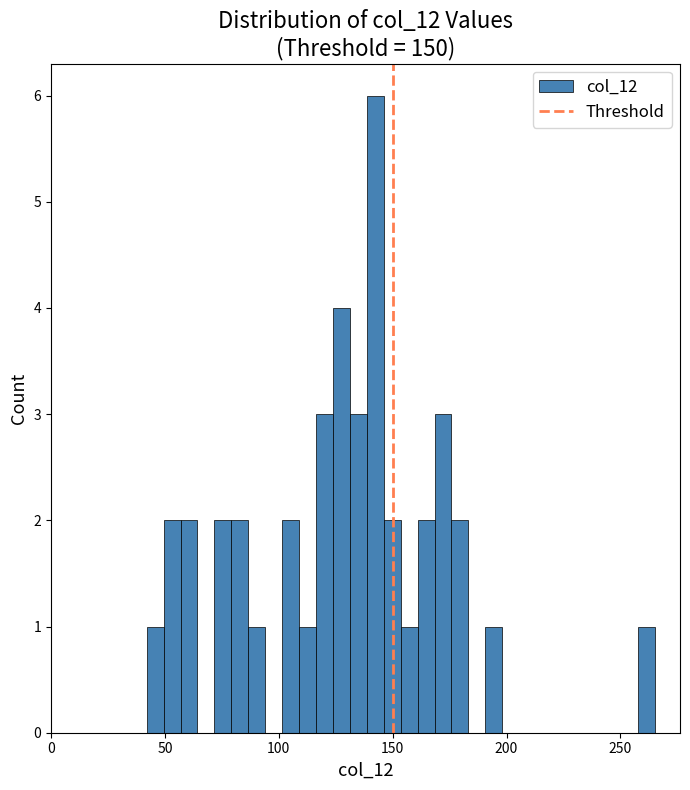

Around what value on the x-axis is the tallest bar? Give the approximate position of its centre, as read against the axis.

140